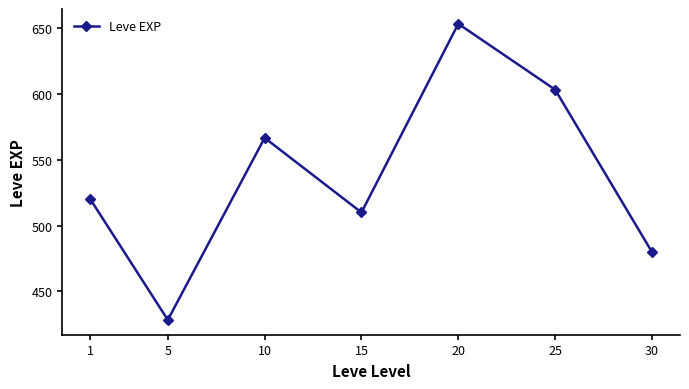

What is the change in value from 1 to 10?

+46.7